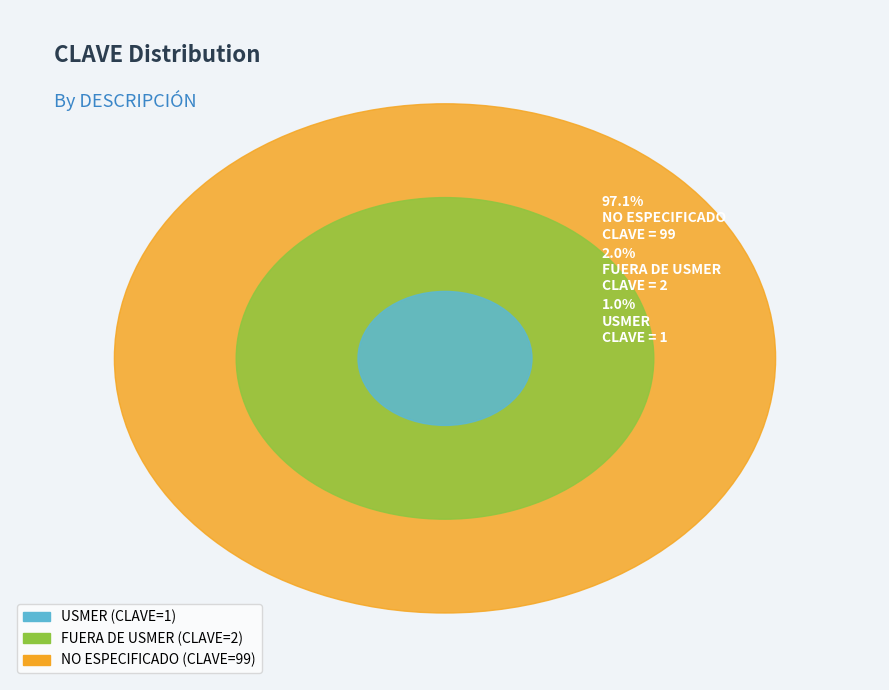

Is USMER the majority of the pie?

No